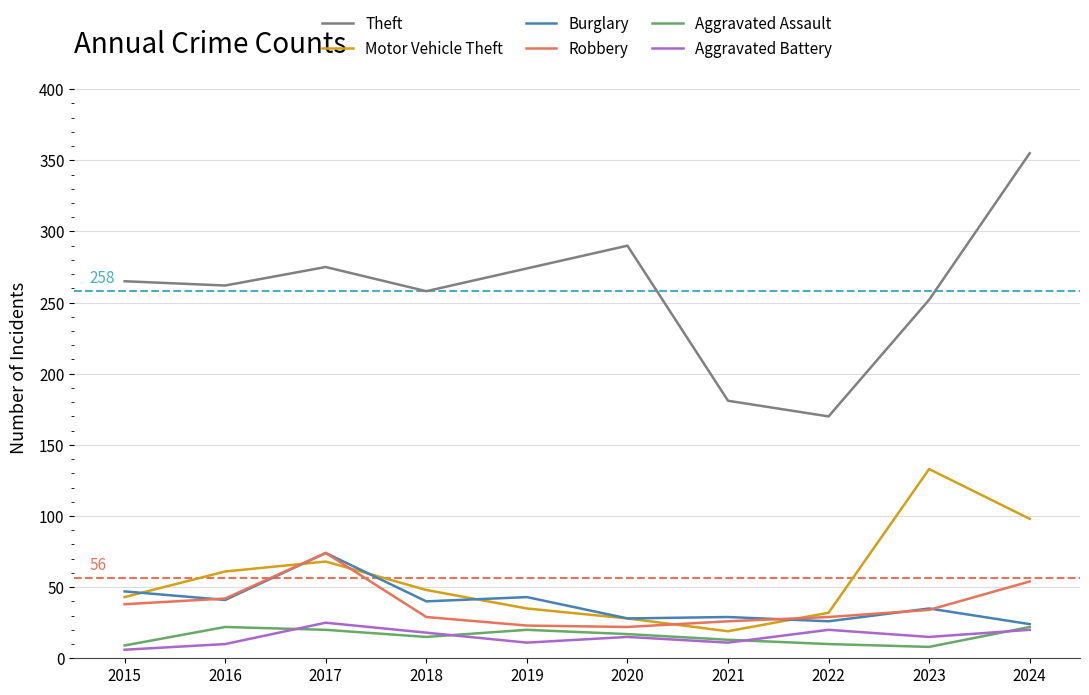

At which label does Motor Vehicle Theft reach its minimum?

2021